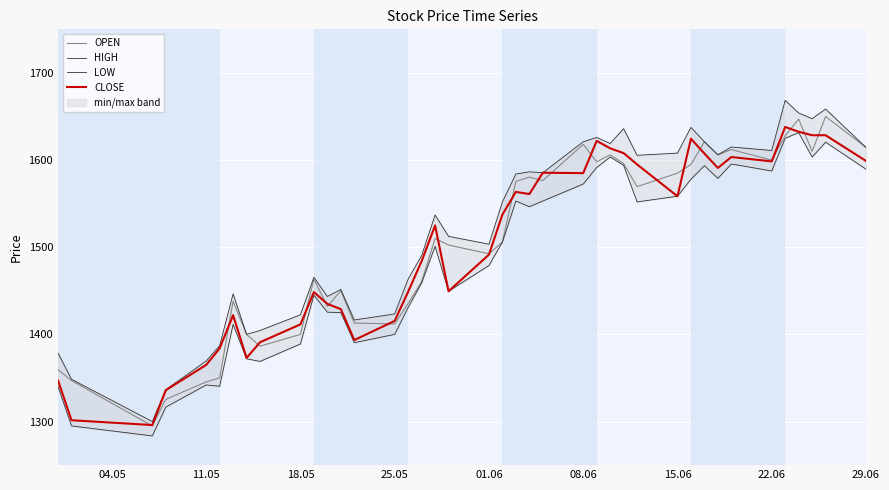

Count the number of categories in the chart.

40